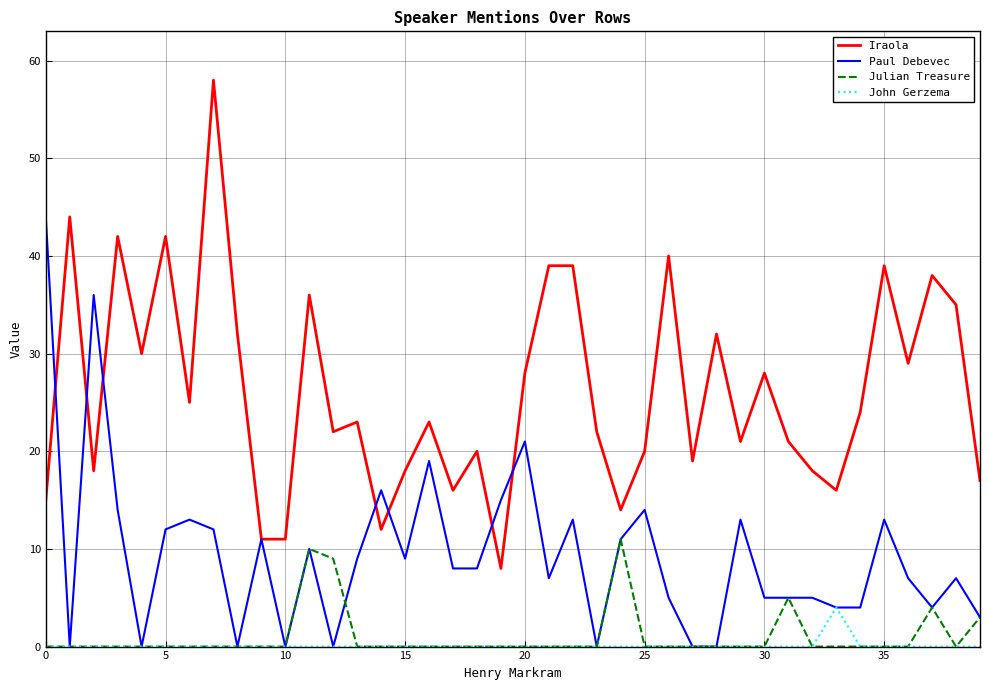

What is the difference between the maximum and minimum values in the Paul Debevec series?

44